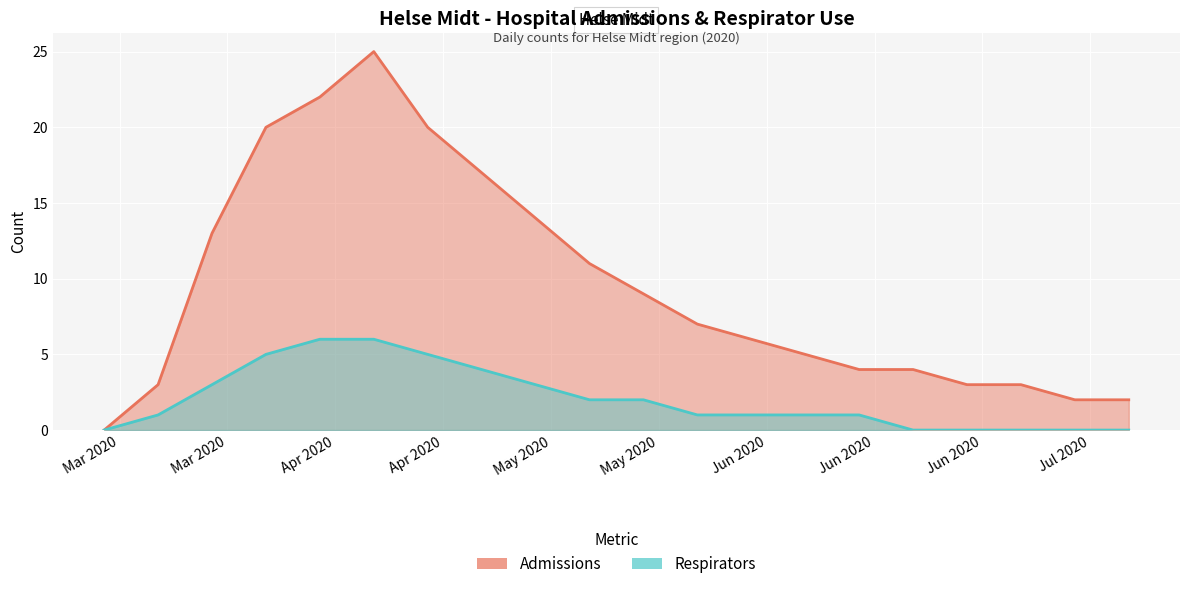

Which series has the largest total across all categories?

admissions